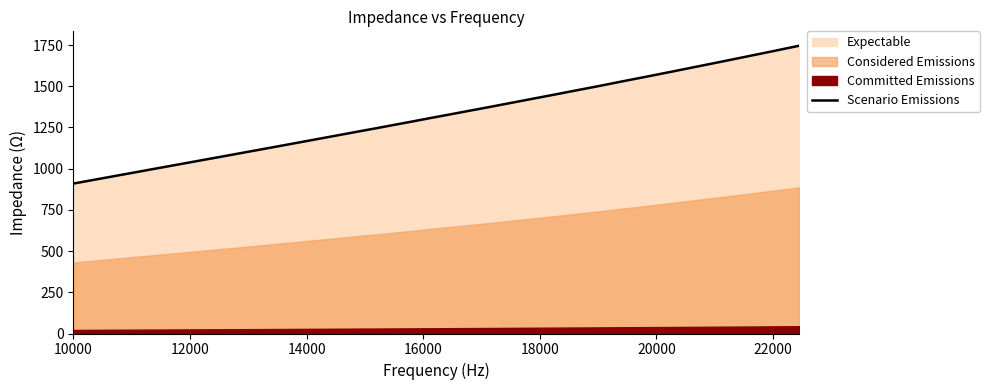

Reading right to left, list all the values displayed in this chart.

1745.6	1711.9	1679.3	1647.5	1616.7	1586.6	1557.5	1529.5	1501.5	1475.0	1448.8	1423.6	1398.8	1374.5	1351.2	1328.3	1306.1	1284.0	1262.5	1241.6	1221.5	1201.6	1182.2	1163.1	1144.5	1126.3	1108.6	1091.3	1074.2	1057.8	1041.6	1025.6	1010.1	994.9	979.8	965.3	950.9	936.8	923.1	909.5